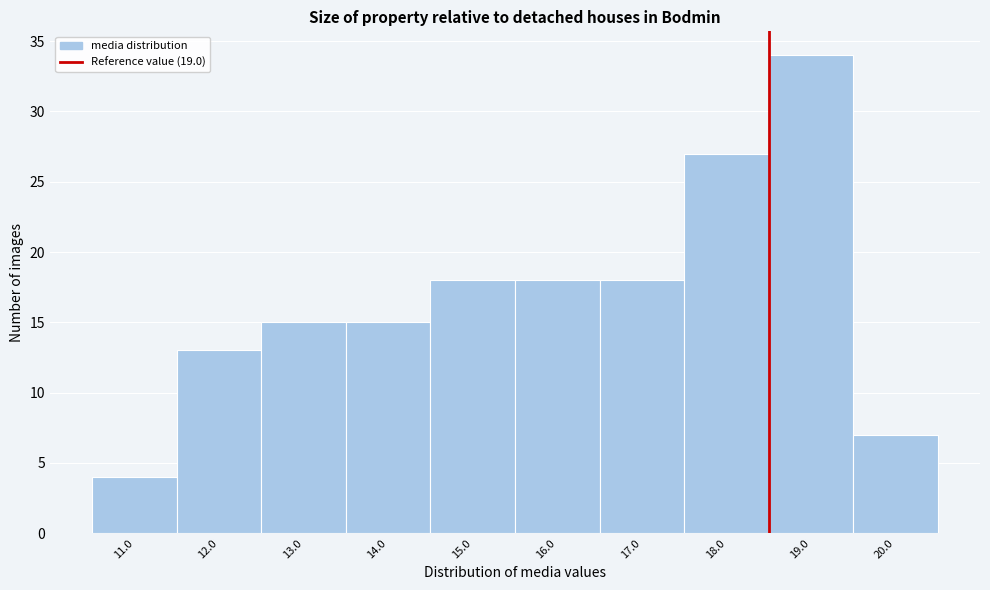

Reading right to left, what are all the values shown in this chart?

20.0=7	19.0=34	18.0=27	17.0=18	16.0=18	15.0=18	14.0=15	13.0=15	12.0=13	11.0=4